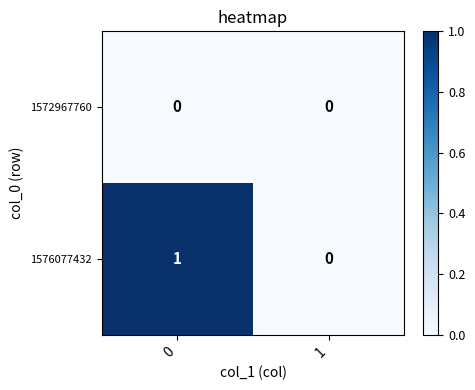

Which series has the largest total across all categories?

1576077432